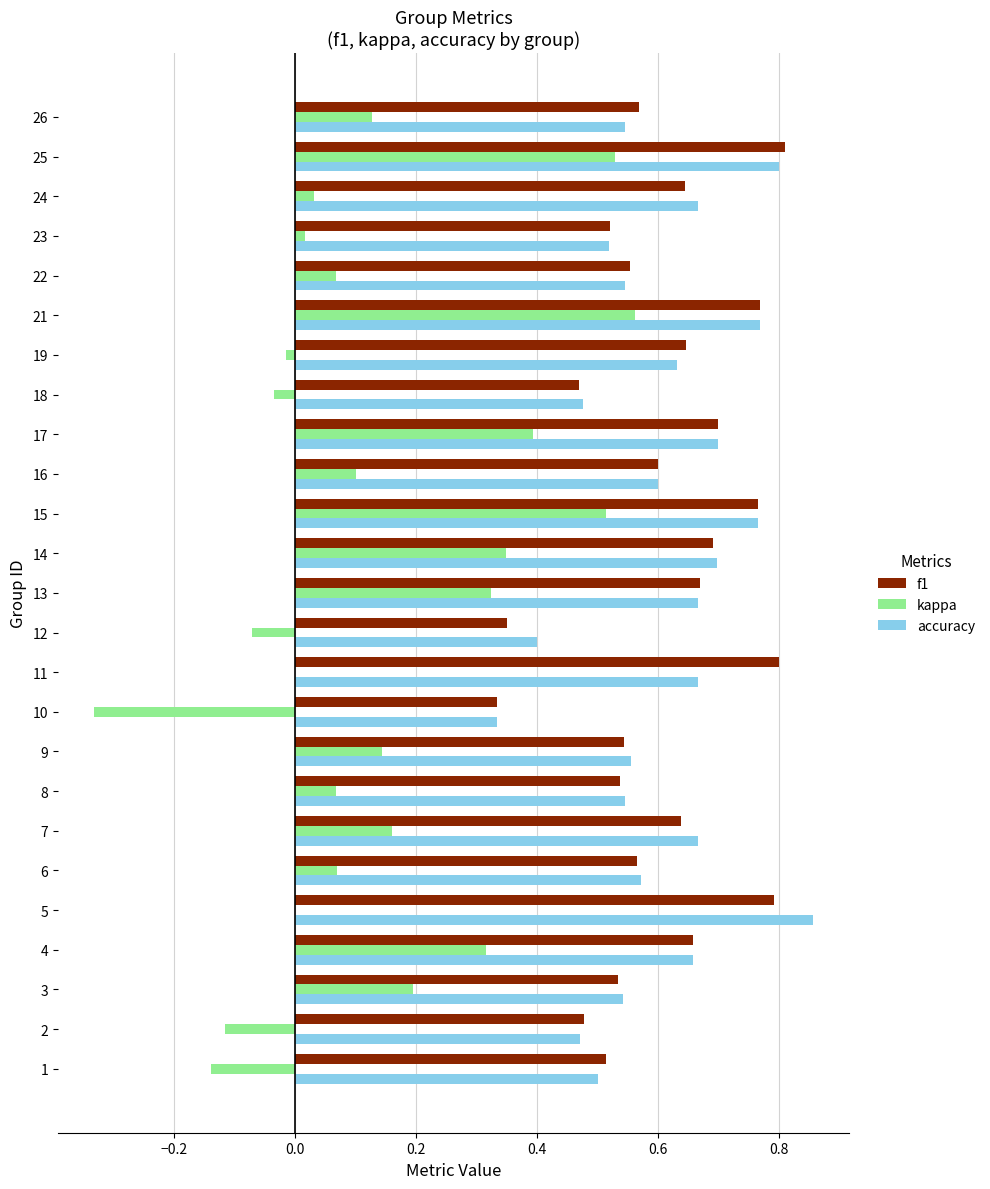

How many categories are shown in the chart?

25